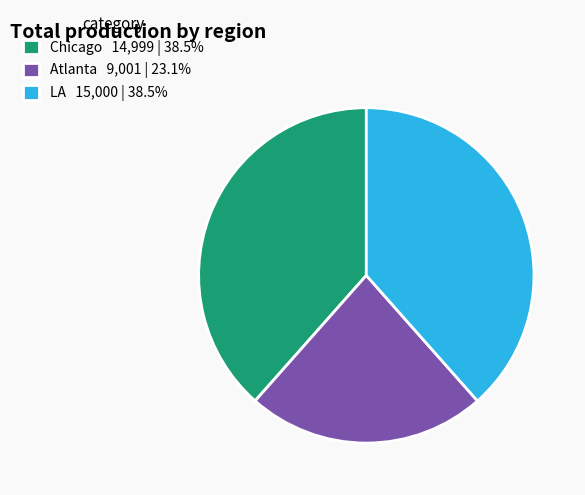

What is the ratio of the value at Chicago 14,999 | 38.5% to the value at LA 15,000 | 38.5%?

1.0